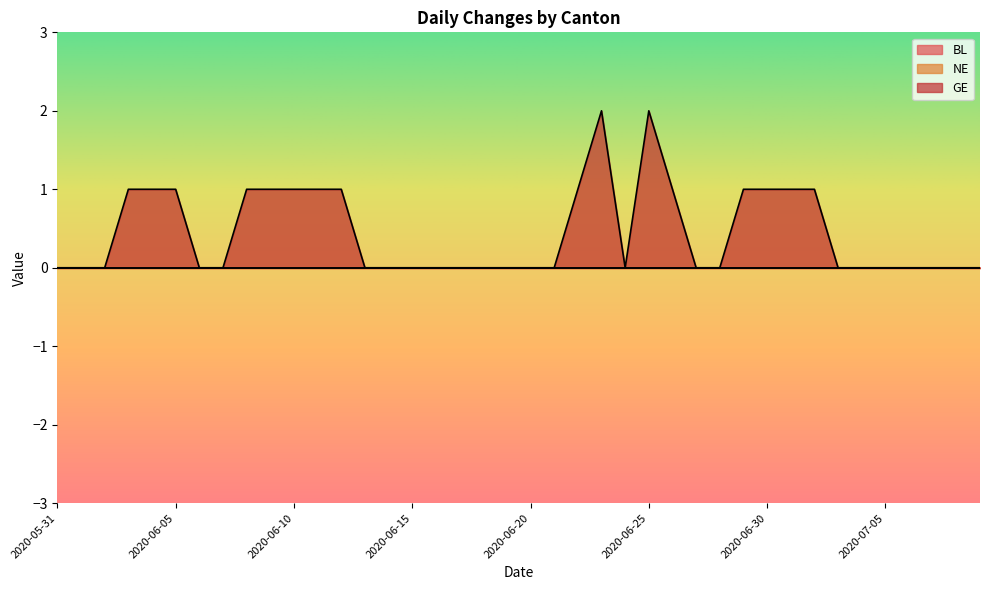

Does the chart have visible grid lines?

No